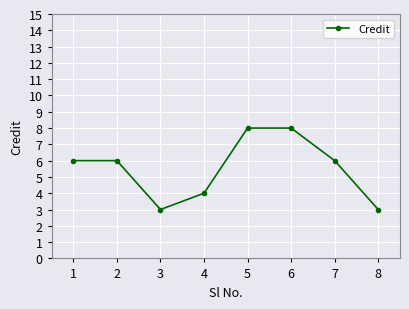

What value does the data have at 3?

3